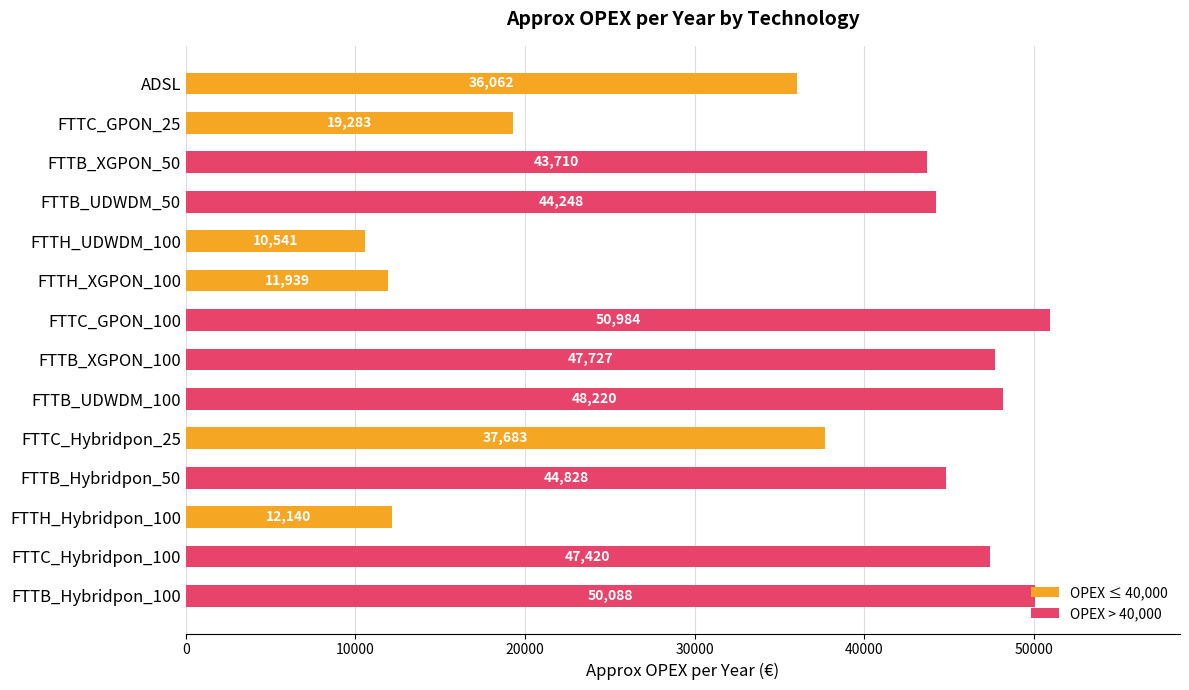

Which label corresponds to the smallest value in the chart?

FTTH_UDWDM_100